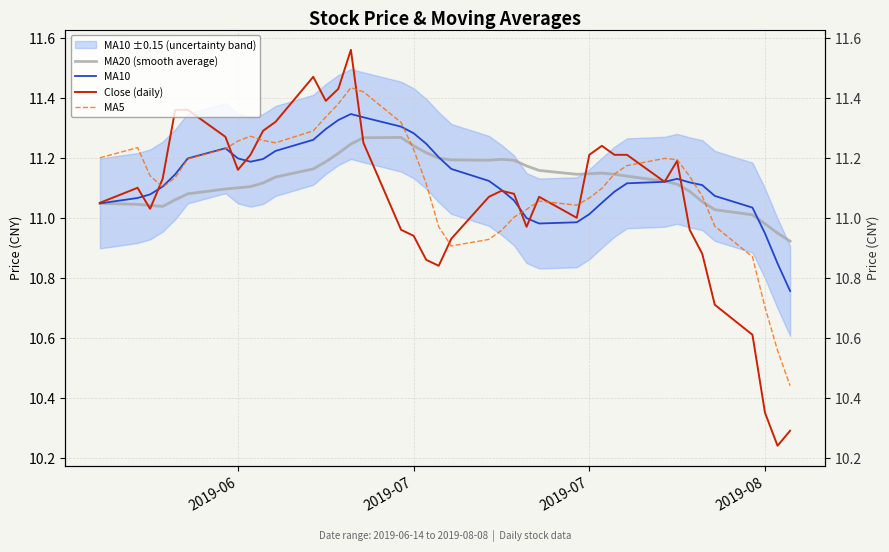

How many data points in MA10 are less than 11?

6